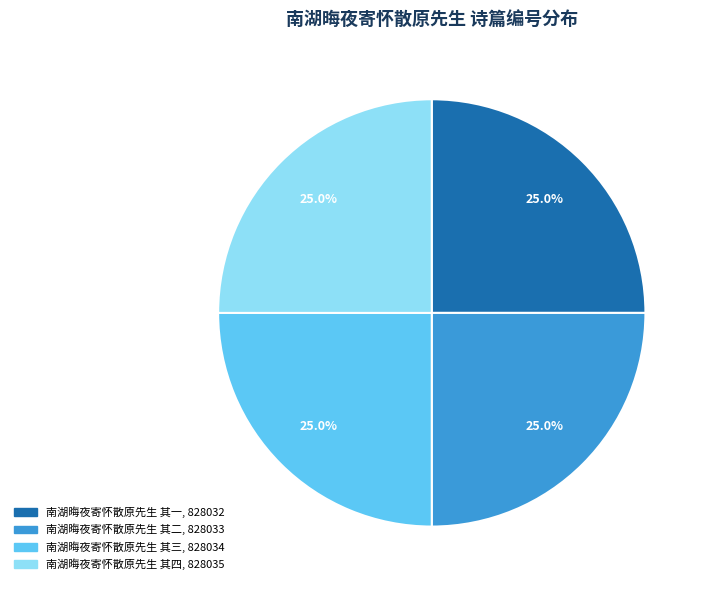

Is there any slice that represents more than half of the pie?

No